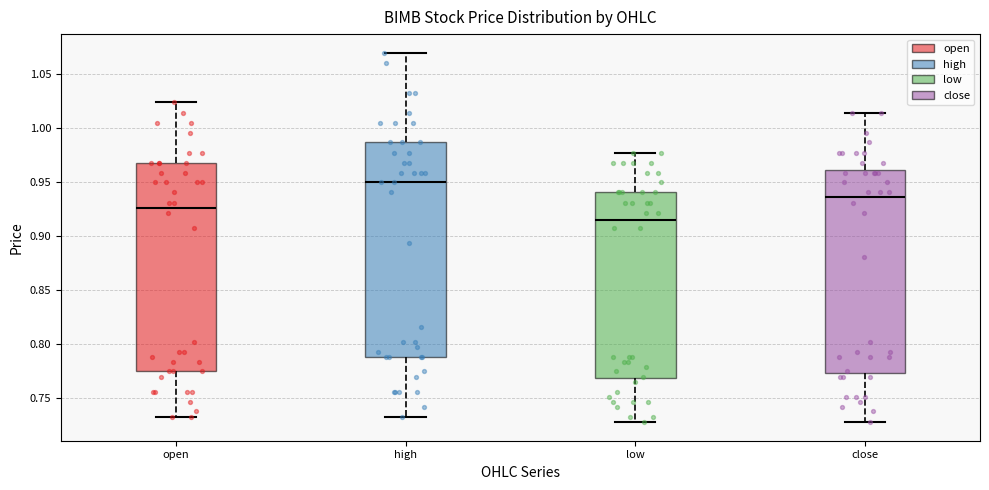

Where does the upper whisker of the box for high end on the y-axis? The values are not printed on the chart, so give them approximately, as read against the axis.

1.070